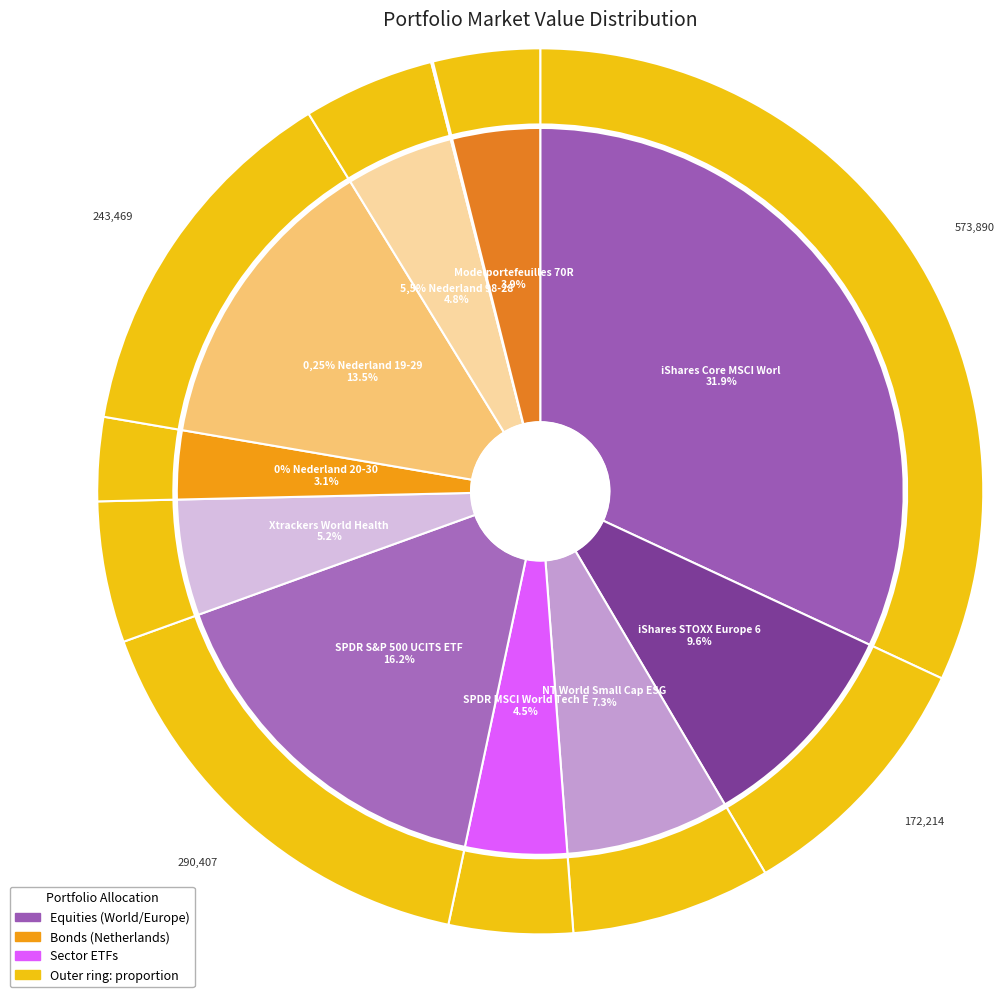

Is Xtrackers World Health Care the majority of the pie?

No